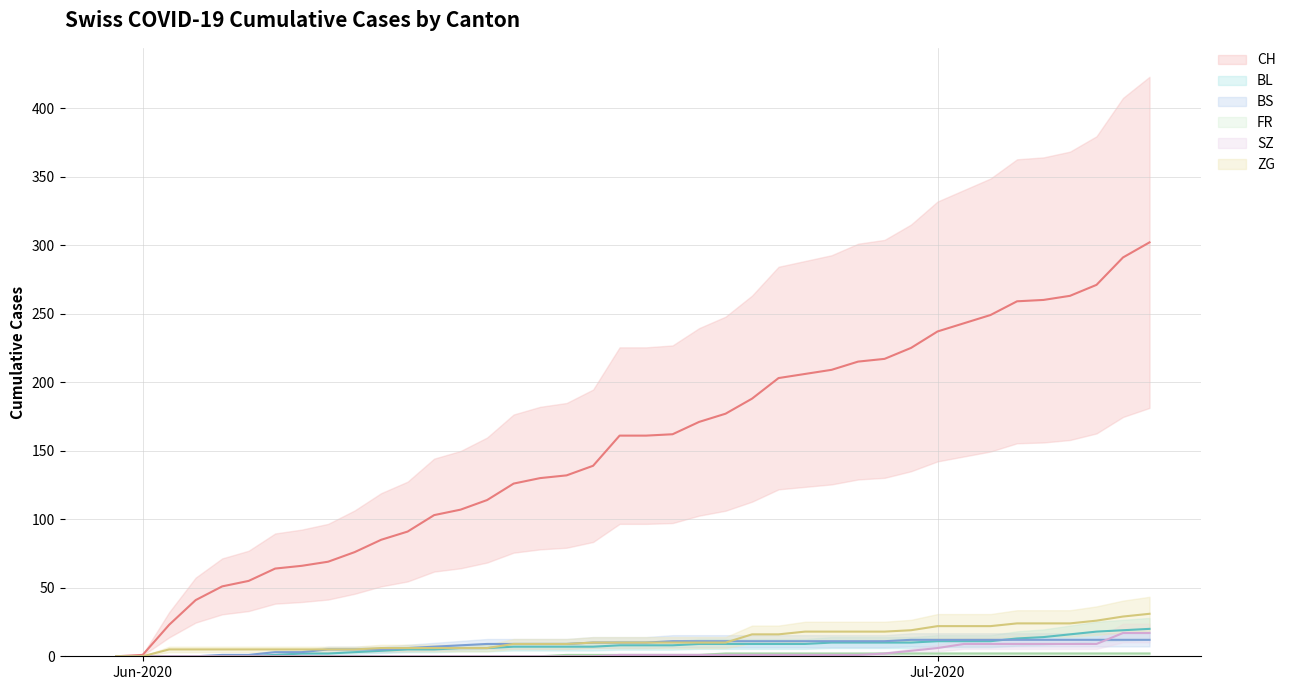

What are all the series names shown in the legend?

CH, BL, BS, FR, SZ, ZG